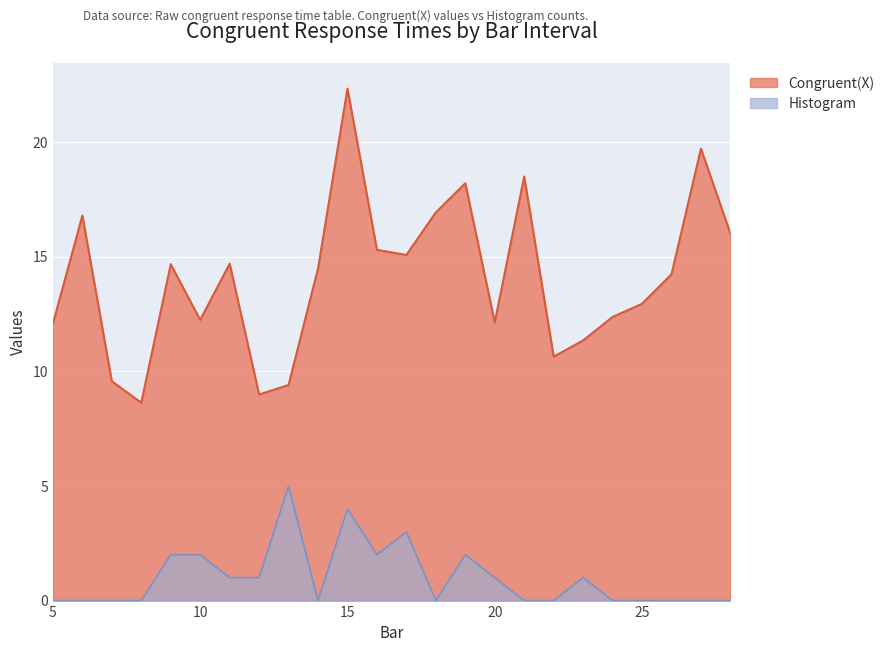

How many categories are shown in the chart?

24